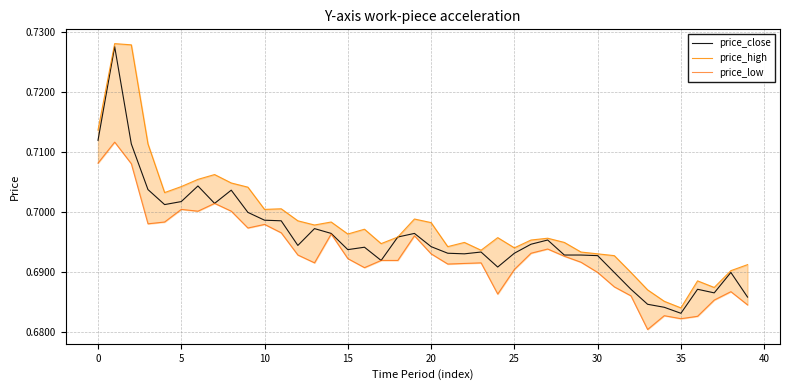

The price_high series shows 0.4 at 30. True or false?

False